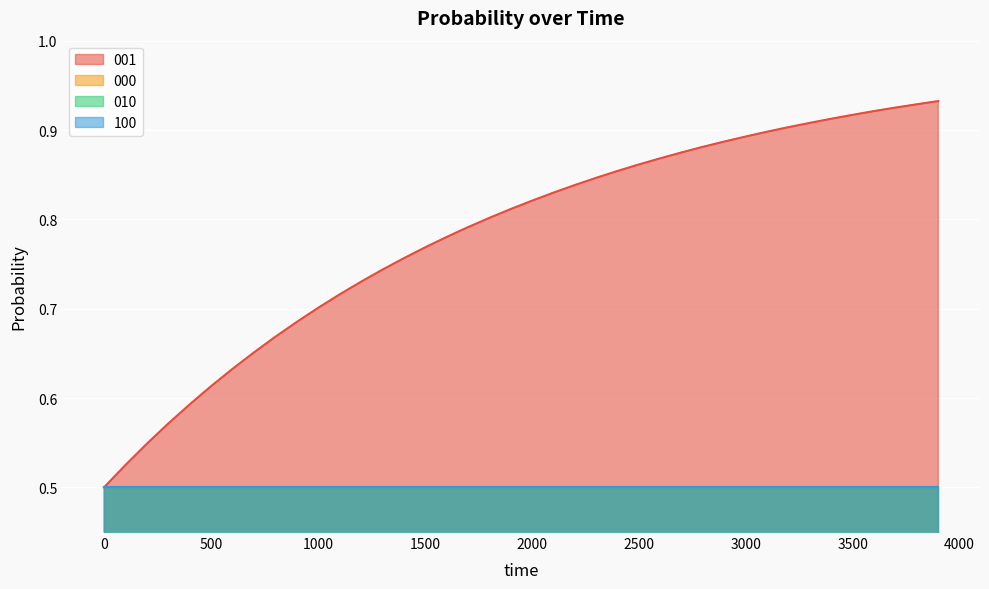

Reading right to left, what are all the values shown in this chart?

001: 0.9	0.9	0.9	0.9	0.9	0.9	0.9	0.9	0.9	0.9	0.9	0.9	0.9	0.9	0.9	0.9	0.8	0.8	0.8	0.8	0.8	0.8	0.8	0.8	0.8	0.8	0.7	0.7	0.7	0.7	0.7	0.7	0.7	0.6	0.6	0.6	0.6	0.5	0.5	0.5
000: 0.5	0.5	0.5	0.5	0.5	0.5	0.5	0.5	0.5	0.5	0.5	0.5	0.5	0.5	0.5	0.5	0.5	0.5	0.5	0.5	0.5	0.5	0.5	0.5	0.5	0.5	0.5	0.5	0.5	0.5	0.5	0.5	0.5	0.5	0.5	0.5	0.5	0.5	0.5	0.5
010: 0.5	0.5	0.5	0.5	0.5	0.5	0.5	0.5	0.5	0.5	0.5	0.5	0.5	0.5	0.5	0.5	0.5	0.5	0.5	0.5	0.5	0.5	0.5	0.5	0.5	0.5	0.5	0.5	0.5	0.5	0.5	0.5	0.5	0.5	0.5	0.5	0.5	0.5	0.5	0.5
100: 0.5	0.5	0.5	0.5	0.5	0.5	0.5	0.5	0.5	0.5	0.5	0.5	0.5	0.5	0.5	0.5	0.5	0.5	0.5	0.5	0.5	0.5	0.5	0.5	0.5	0.5	0.5	0.5	0.5	0.5	0.5	0.5	0.5	0.5	0.5	0.5	0.5	0.5	0.5	0.5